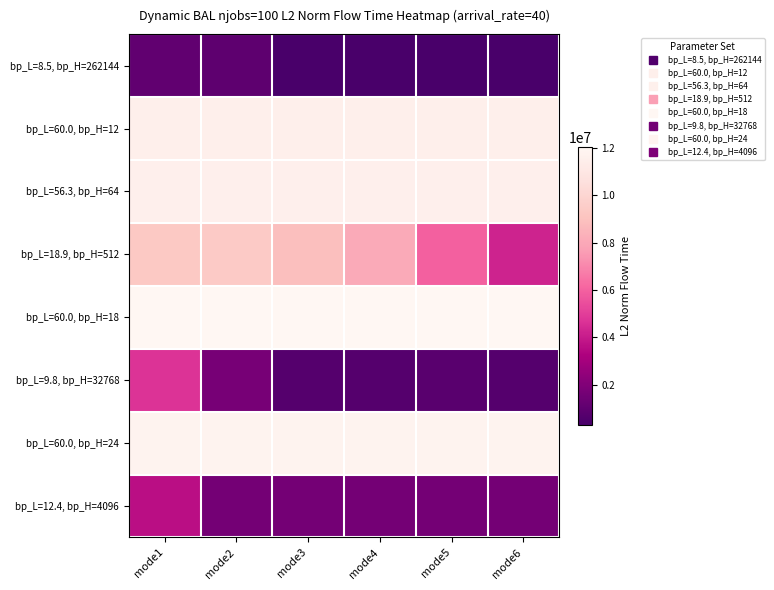

At which category does the chart reach its peak across all series?

mode1